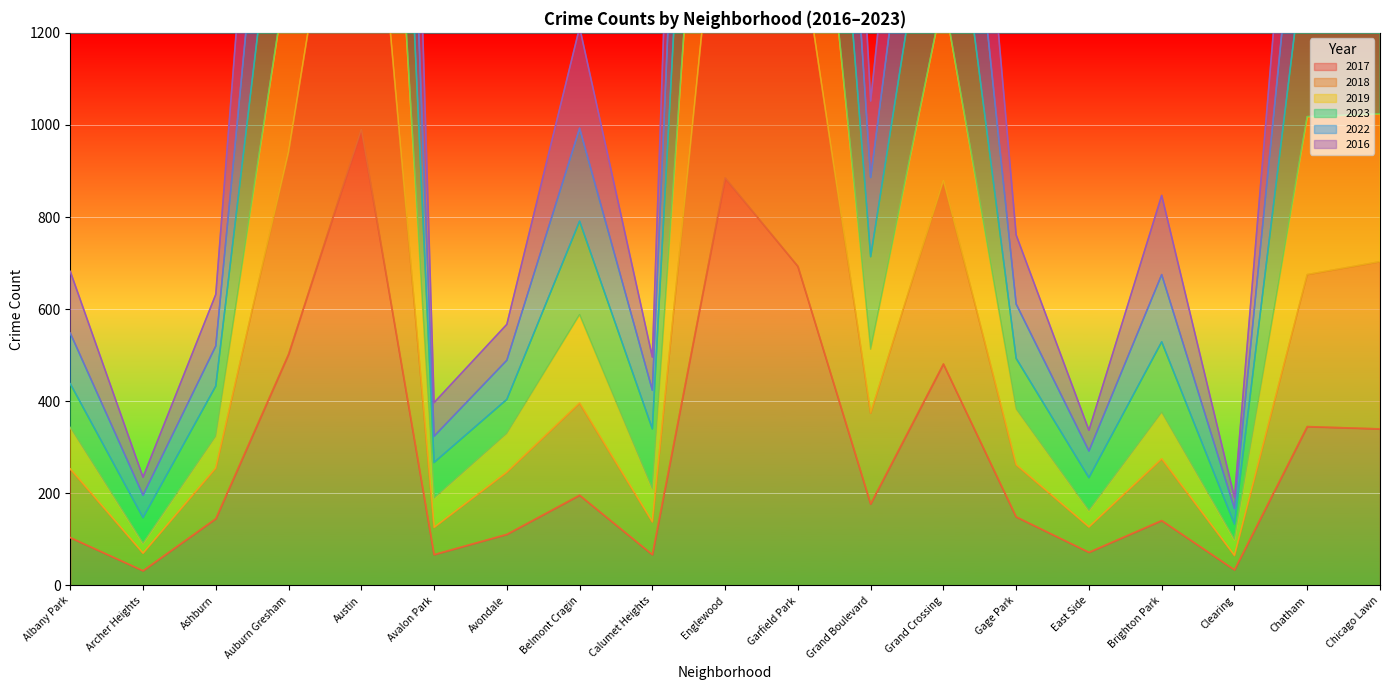

How many data points in 2022 are less than 847?

9